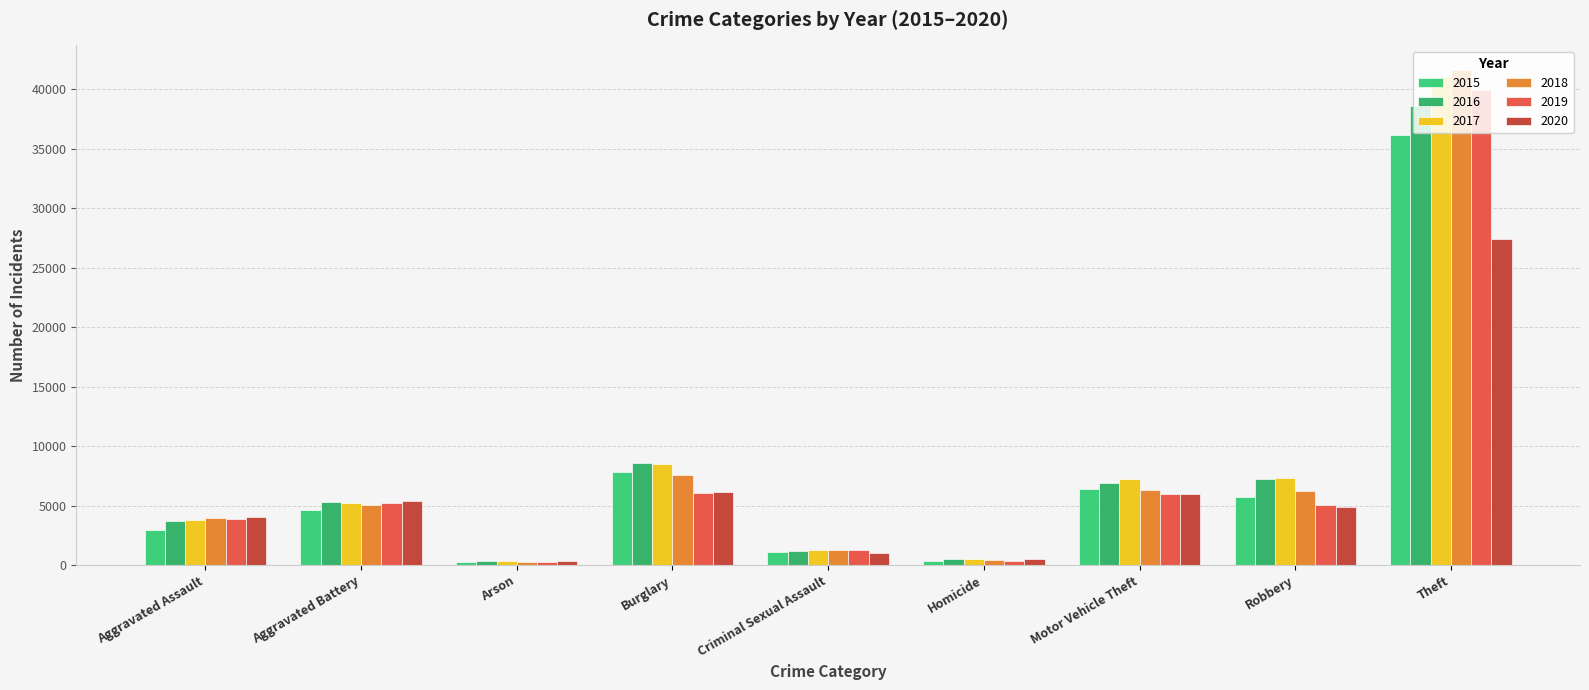

How many data points does each series have?

9